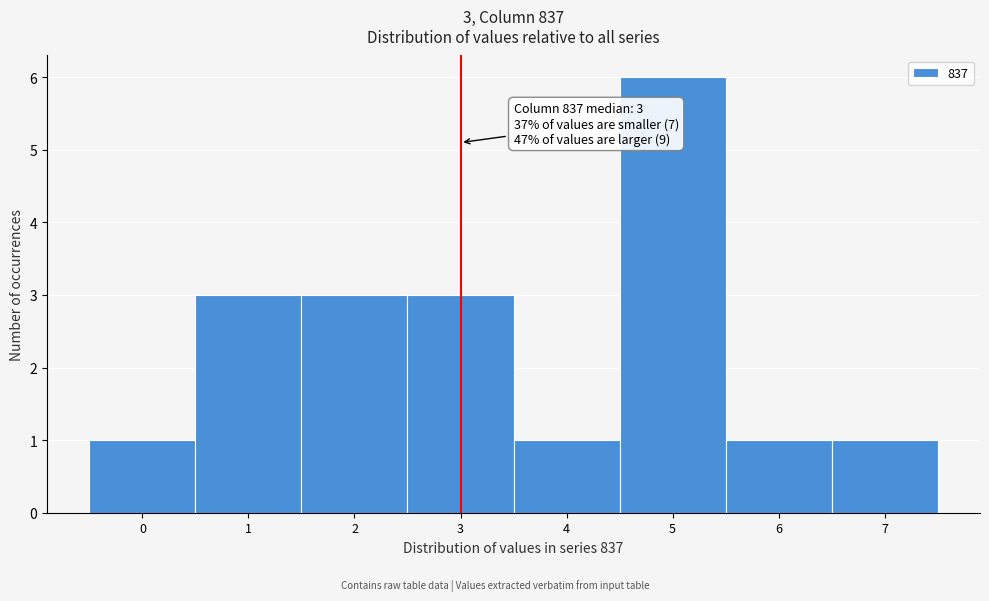

Over which range of the x-axis is the bar tallest?

4.5 to 5.5